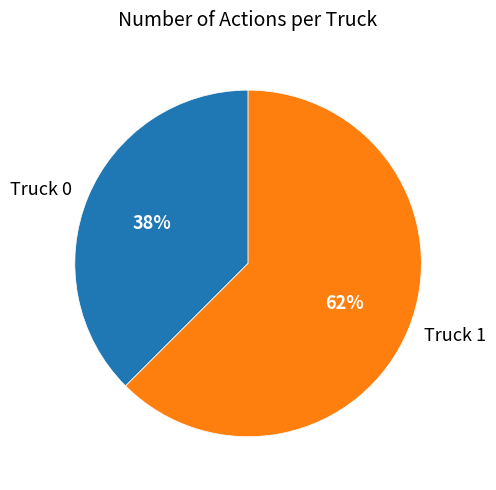

To the nearest percent, what is the average slice percentage?

50%